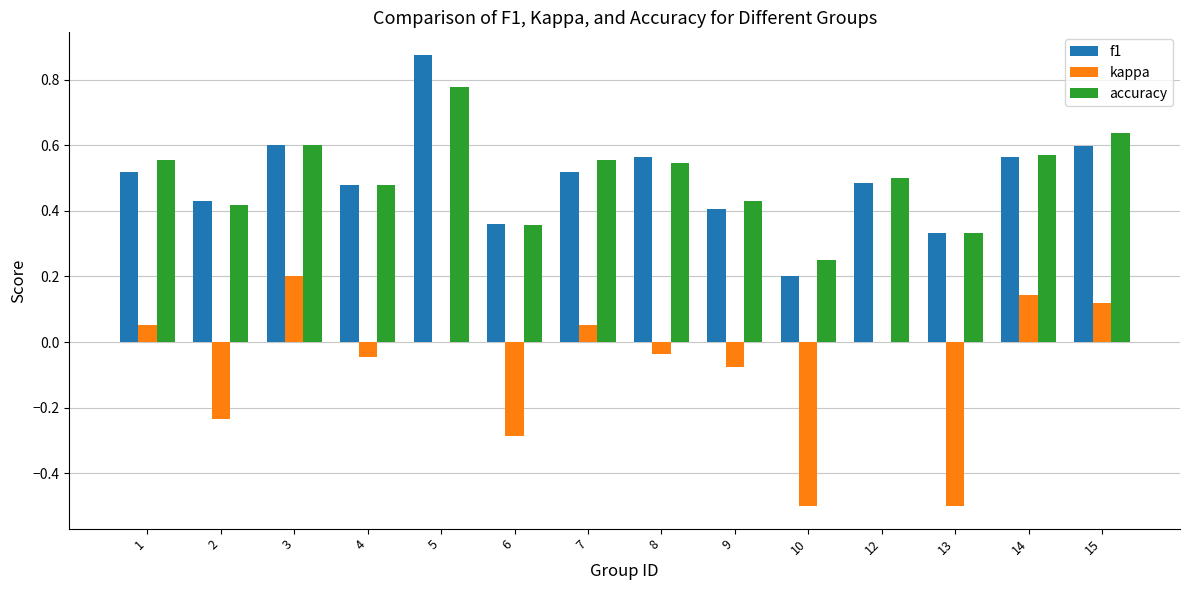

Between 1 and 15, which series saw the biggest shift?

accuracy